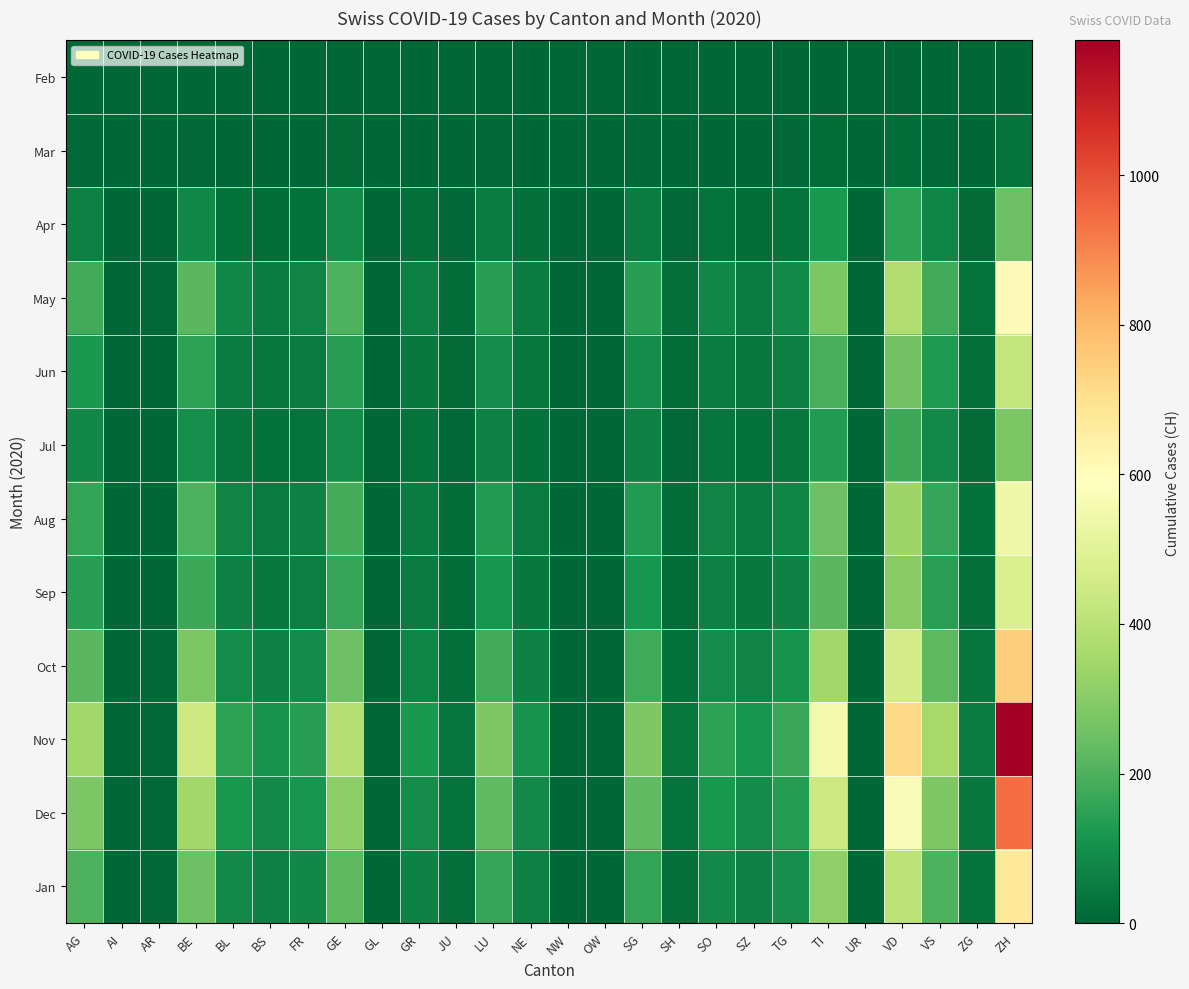

Reading right to left, list all the values displayed in this chart.

Feb: ZH=0	ZG=0	VS=1	VD=0	UR=0	TI=3	TG=0	SZ=0	SO=0	SH=0	SG=0	OW=0	NW=0	NE=0	LU=0	JU=0	GR=0	GL=0	GE=4	FR=0	BS=0	BL=0	BE=0	AR=0	AI=0	AG=0
Mar: ZH=30	ZG=2	VS=9	VD=18	UR=0	TI=15	TG=5	SZ=3	SO=4	SH=1	SG=8	OW=0	NW=0	NE=2	LU=6	JU=1	GR=4	GL=0	GE=12	FR=3	BS=4	BL=2	BE=7	AR=0	AI=0	AG=5
Apr: ZH=250	ZG=10	VS=75	VD=150	UR=1	TI=120	TG=32	SZ=18	SO=30	SH=8	SG=55	OW=1	NW=1	NE=22	LU=55	JU=8	GR=20	GL=1	GE=90	FR=25	BS=18	BL=25	BE=80	AR=2	AI=0	AG=60
May: ZH=600	ZG=28	VS=180	VD=380	UR=2	TI=280	TG=85	SZ=55	SO=80	SH=20	SG=140	OW=2	NW=2	NE=55	LU=140	JU=18	GR=60	GL=2	GE=200	FR=70	BS=55	BL=80	BE=220	AR=5	AI=0	AG=180
Jun: ZH=420	ZG=20	VS=125	VD=260	UR=1	TI=190	TG=58	SZ=38	SO=55	SH=14	SG=95	OW=1	NW=1	NE=38	LU=95	JU=12	GR=42	GL=1	GE=140	FR=48	BS=38	BL=55	BE=150	AR=3	AI=0	AG=120
Jul: ZH=280	ZG=13	VS=85	VD=175	UR=1	TI=130	TG=40	SZ=26	SO=36	SH=9	SG=65	OW=1	NW=1	NE=26	LU=65	JU=8	GR=28	GL=1	GE=95	FR=32	BS=25	BL=36	BE=100	AR=2	AI=0	AG=80
Aug: ZH=540	ZG=26	VS=165	VD=340	UR=1	TI=250	TG=78	SZ=52	SO=70	SH=18	SG=130	OW=2	NW=2	NE=50	LU=130	JU=16	GR=55	GL=1	GE=185	FR=65	BS=50	BL=70	BE=200	AR=4	AI=0	AG=160
Sep: ZH=475	ZG=23	VS=145	VD=300	UR=1	TI=220	TG=68	SZ=46	SO=62	SH=16	SG=115	OW=2	NW=2	NE=44	LU=115	JU=14	GR=48	GL=1	GE=162	FR=57	BS=44	BL=62	BE=175	AR=3	AI=0	AG=140
Oct: ZH=750	ZG=35	VS=225	VD=460	UR=2	TI=350	TG=108	SZ=72	SO=95	SH=25	SG=178	OW=3	NW=3	NE=68	LU=180	JU=22	GR=75	GL=2	GE=250	FR=88	BS=68	BL=95	BE=280	AR=6	AI=1	AG=220
Nov: ZH=1180	ZG=55	VS=355	VD=720	UR=3	TI=550	TG=170	SZ=114	SO=148	SH=39	SG=282	OW=4	NW=4	NE=108	LU=285	JU=35	GR=120	GL=3	GE=390	FR=140	BS=108	BL=148	BE=440	AR=9	AI=1	AG=350
Dec: ZH=944	ZG=44	VS=284	VD=576	UR=2	TI=440	TG=136	SZ=91	SO=118	SH=31	SG=226	OW=3	NW=3	NE=86	LU=228	JU=28	GR=96	GL=2	GE=312	FR=112	BS=86	BL=118	BE=350	AR=7	AI=1	AG=280
Jan: ZH=673	ZG=31	VS=202	VD=410	UR=1	TI=315	TG=97	SZ=65	SO=84	SH=22	SG=160	OW=2	NW=2	NE=61	LU=162	JU=20	GR=68	GL=2	GE=222	FR=80	BS=61	BL=84	BE=250	AR=5	AI=0	AG=200